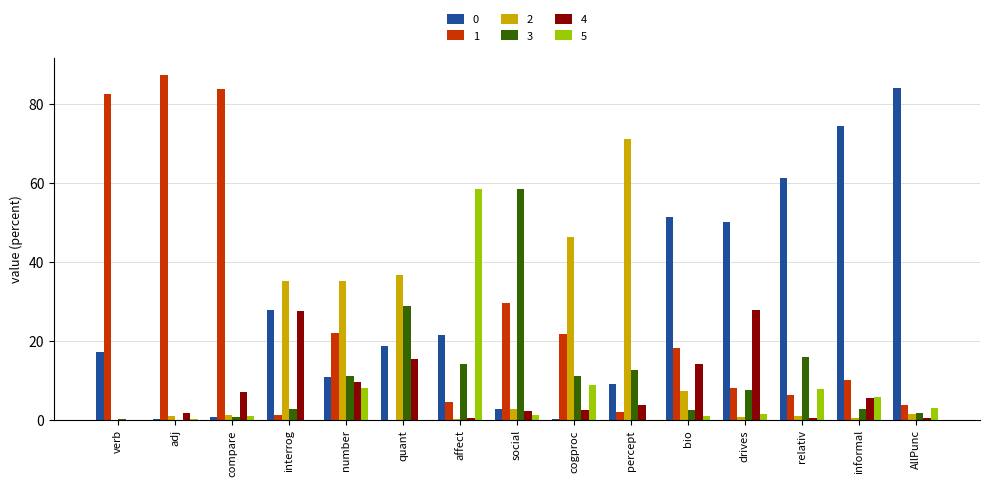

How many data points does each series have?

15